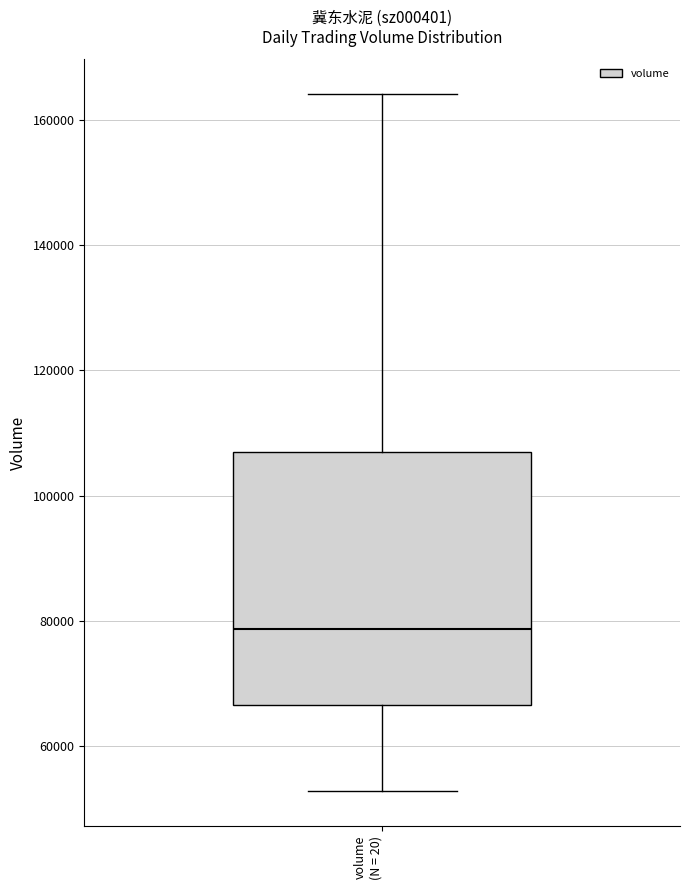

Transcribe this box plot: give where the median line is, the range the box spans, and where the two whiskers end, as read against the y-axis. The values are not printed on the chart, so give them approximately, as read against the axis.

median 78000, box 66000 to 106000, whiskers 52000 to 164000